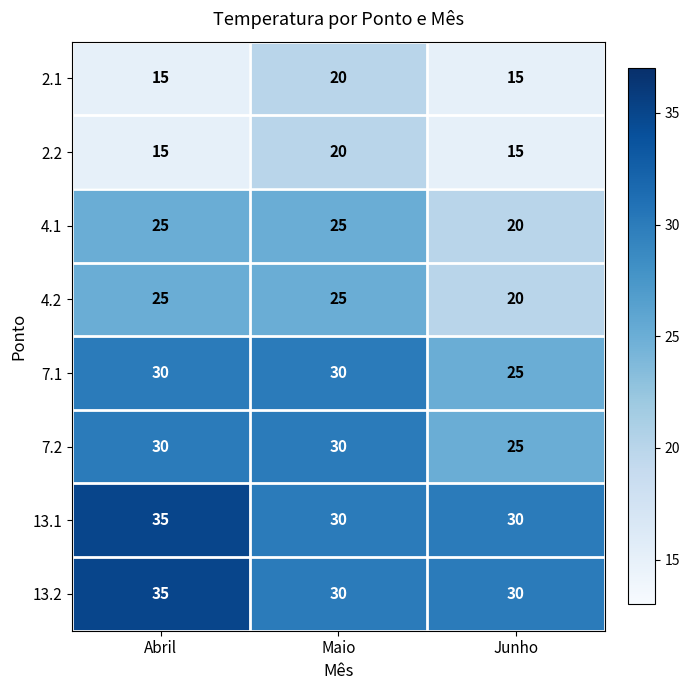

What is the approximate value of 13.1 at Maio?

30